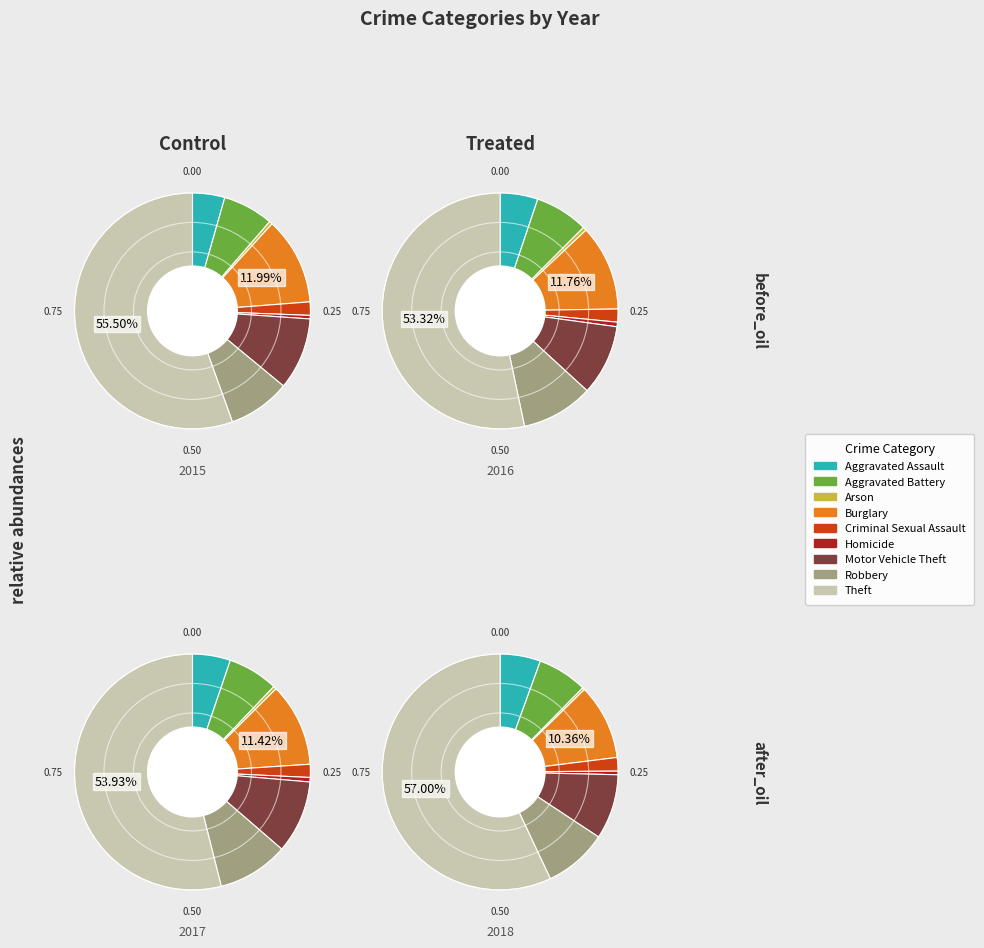

Which series has the widest spread of values?

2018